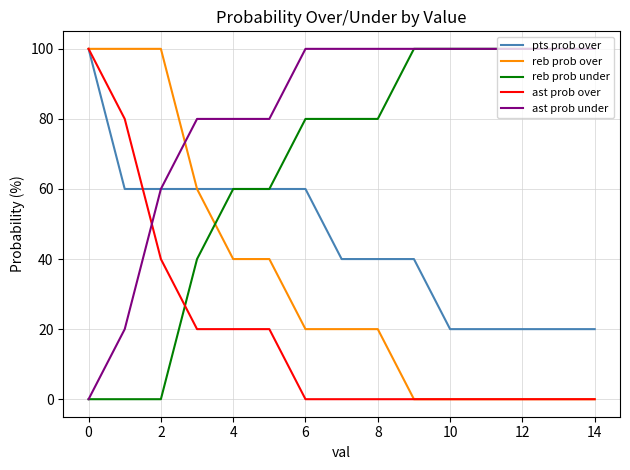

Does the chart display data point markers on the line(s)?

No